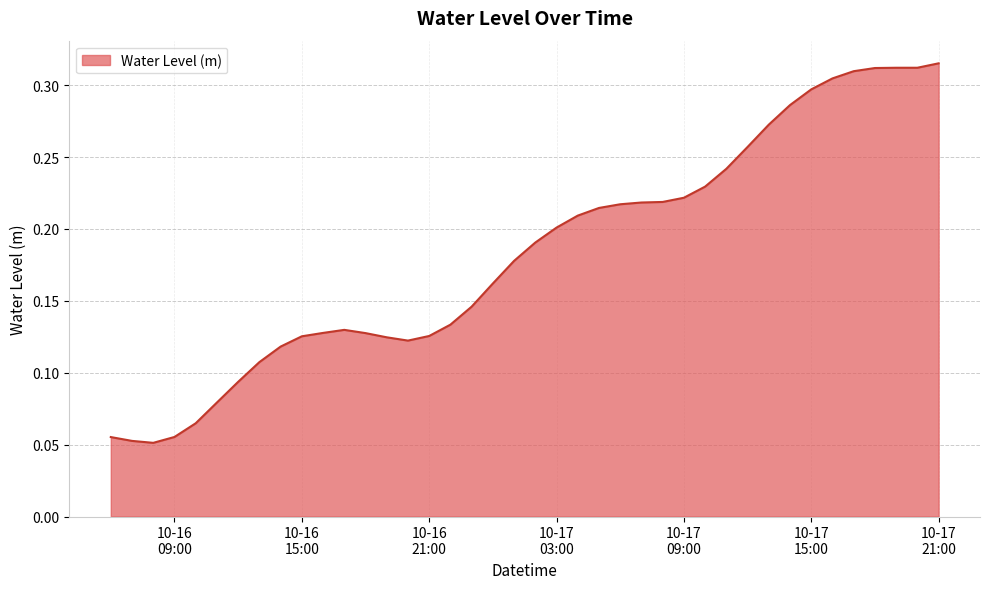

How many lines are shown in the chart?

1